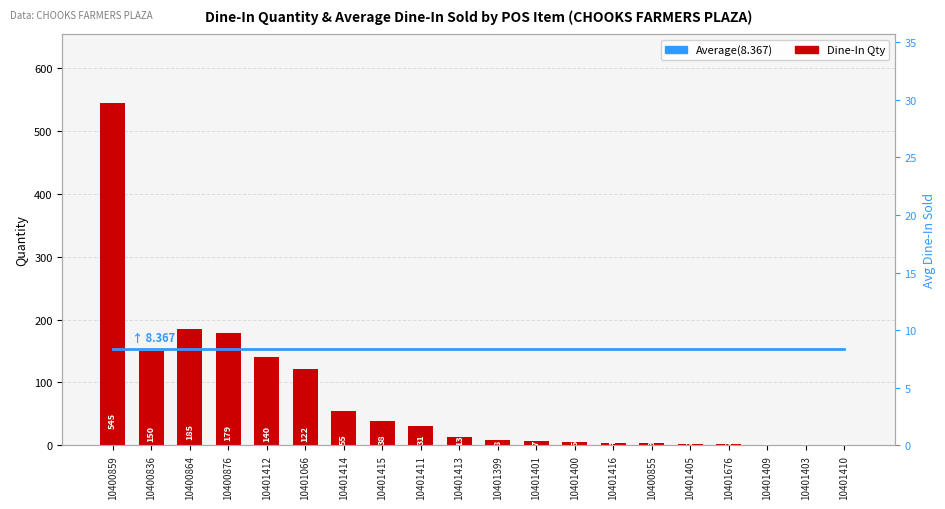

Count the number of data series in this chart.

2